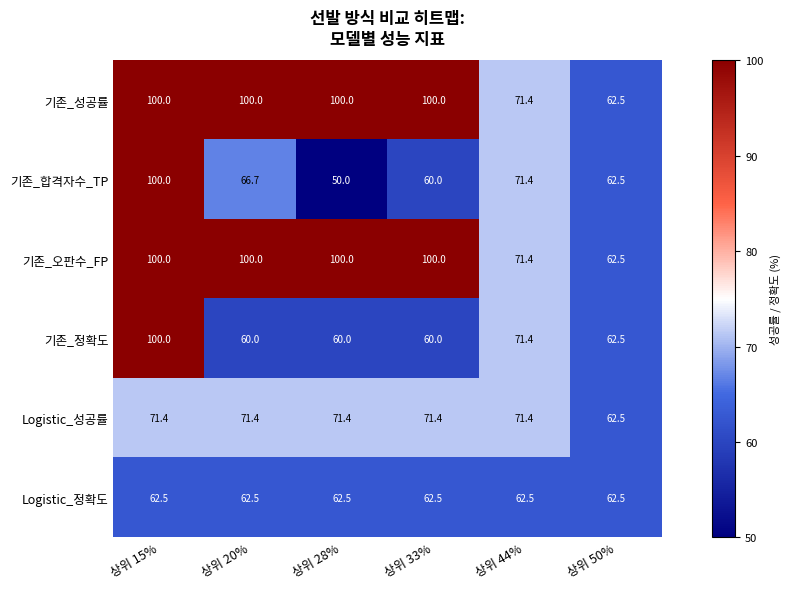

At which category is the sum across all series the highest?

상위 15%